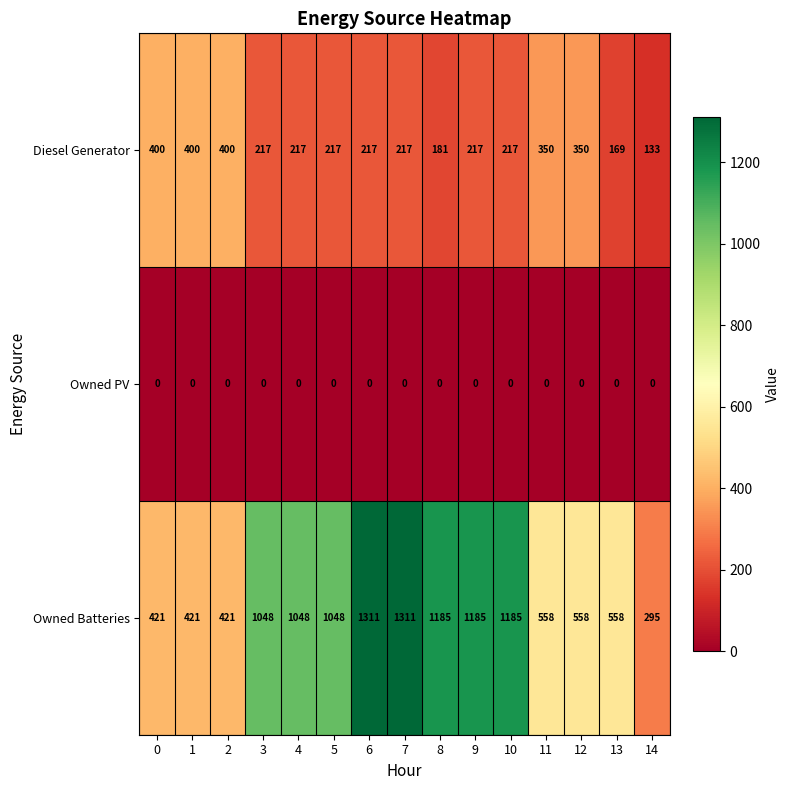

Rank the series at 6 from lowest to highest value.

Owned PV, Diesel Generator, Owned Batteries